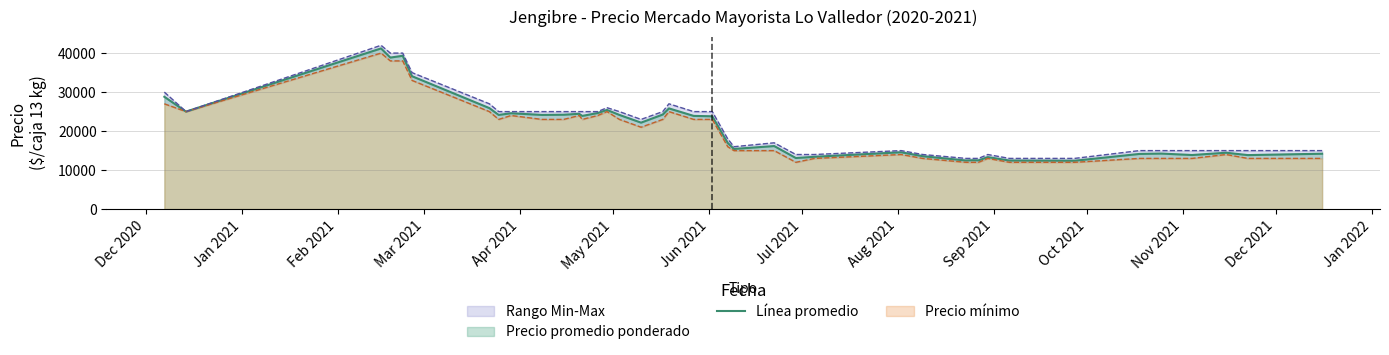

What is the minimum value for Línea promedio?

12400